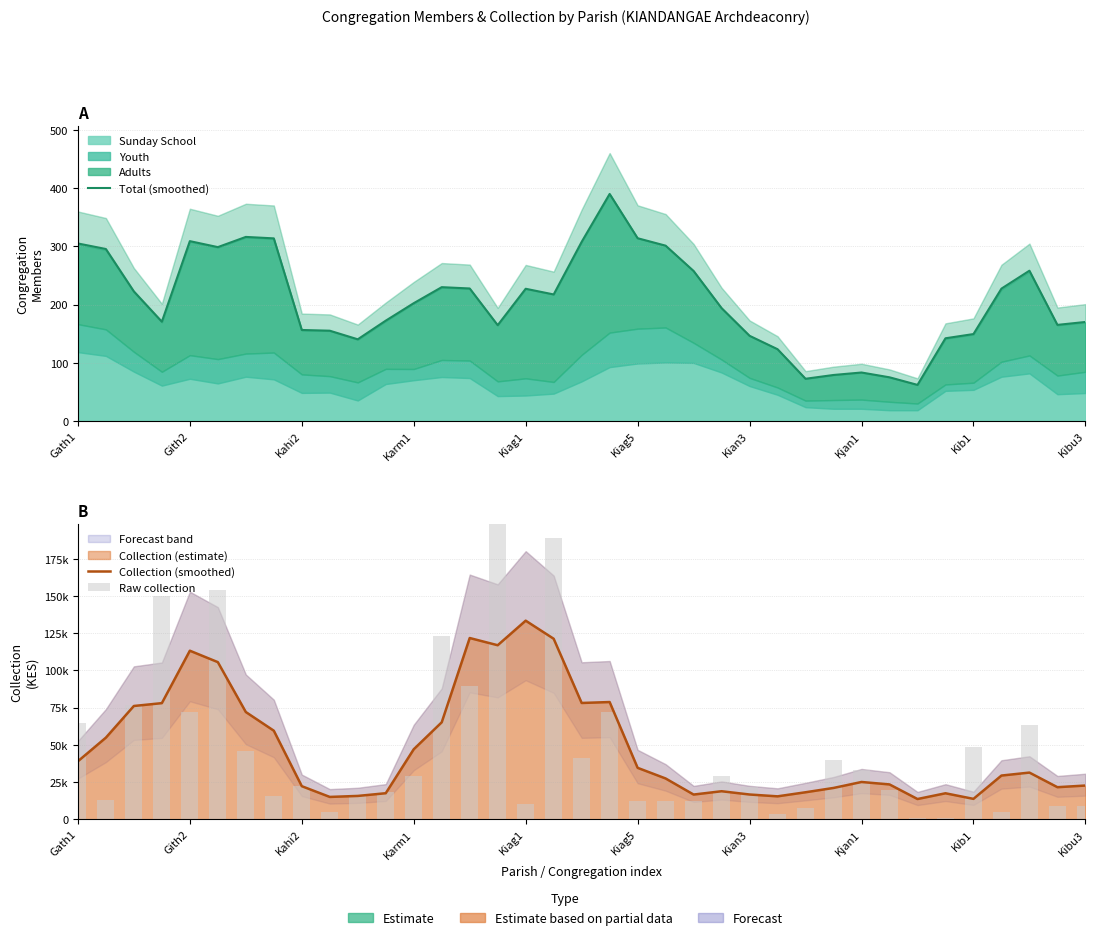

Reading right to left, what are all the values shown in this chart?

Total (smoothed): 170.2	165.2	258.2	227.5	149.5	142.2	62.2	75.2	83.5	79.2	72.8	123.5	146.5	194.0	257.8	301.2	314.0	390.0	307.8	217.5	227.2	164.8	227.8	230.0	202.5	172.5	140.5	155.2	156.5	313.8	316.2	298.8	309.0	170.8	222.8	295.5	305.0
Collection (smoothed): 22656.2	21541.2	31351.2	29361.2	13695.0	17450.0	13593.8	23403.8	25036.2	21030.0	18136.2	15396.2	16625.0	18822.5	16593.8	27400.0	34548.8	78757.5	78132.5	121282.5	133436.2	116926.2	121780.0	65137.5	47035.0	17488.8	15666.2	15001.2	22215.0	59500.0	72050.0	105572.5	113250.0	78018.8	76108.8	54835.0	38950.0
Raw collection: 9120.0	8720.0	63665.0	4660.0	48360.0	760.0	1000.0	19680.0	32935.0	40000.0	7530.0	3655.0	21360.0	29040.0	12445.0	12445.0	12445.0	72265.0	41040.0	189280.0	9945.0	244865.0	89655.0	123240.0	29360.0	18295.0	17245.0	5055.0	22070.0	15635.0	46100.0	154195.0	72270.0	149725.0	76810.0	13270.0	64630.0